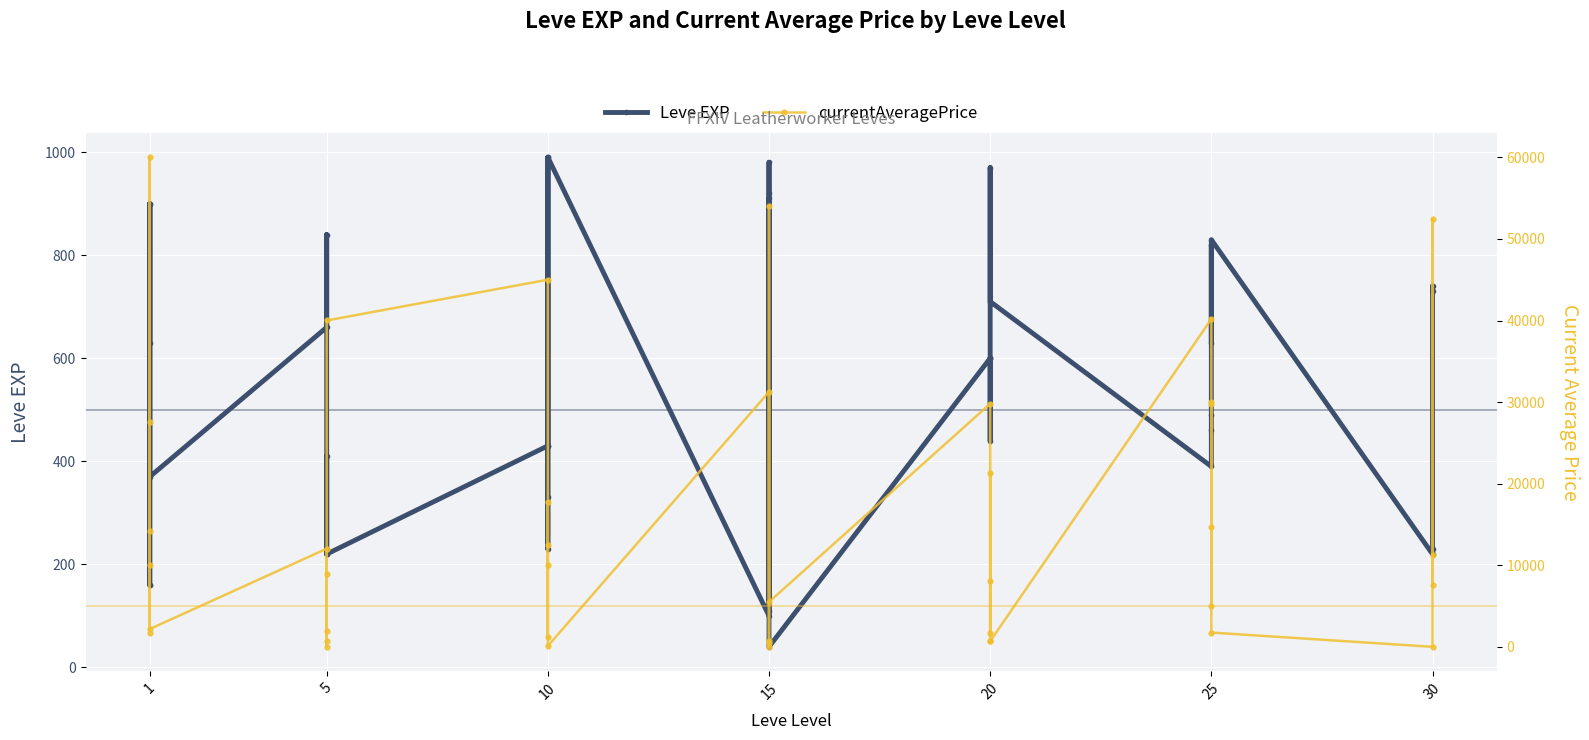

Rank the series by their maximum value, from lowest to highest.

Leve EXP, currentAveragePrice